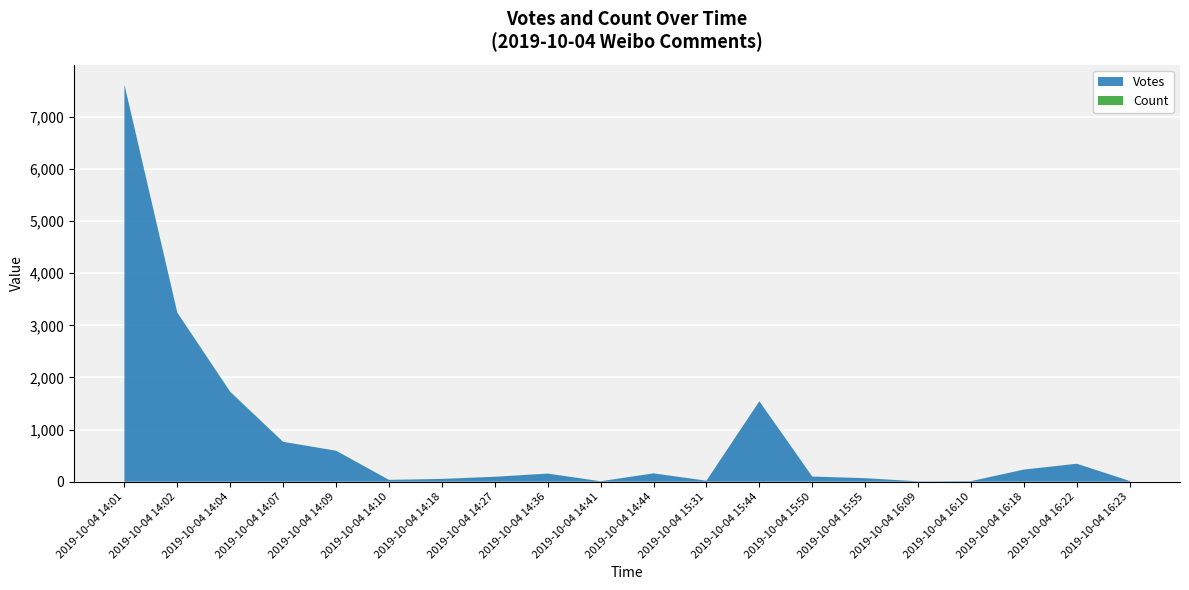

Reading left to right, transcribe all the data shown in this chart.

Votes: 7615	3242	1718	764	594	33	53	94	155	8	159	18	1542	98	67	6	10	232	344	13
Count: 4	3	10	1	1	3	1	1	1	1	1	1	1	1	1	1	1	1	1	1